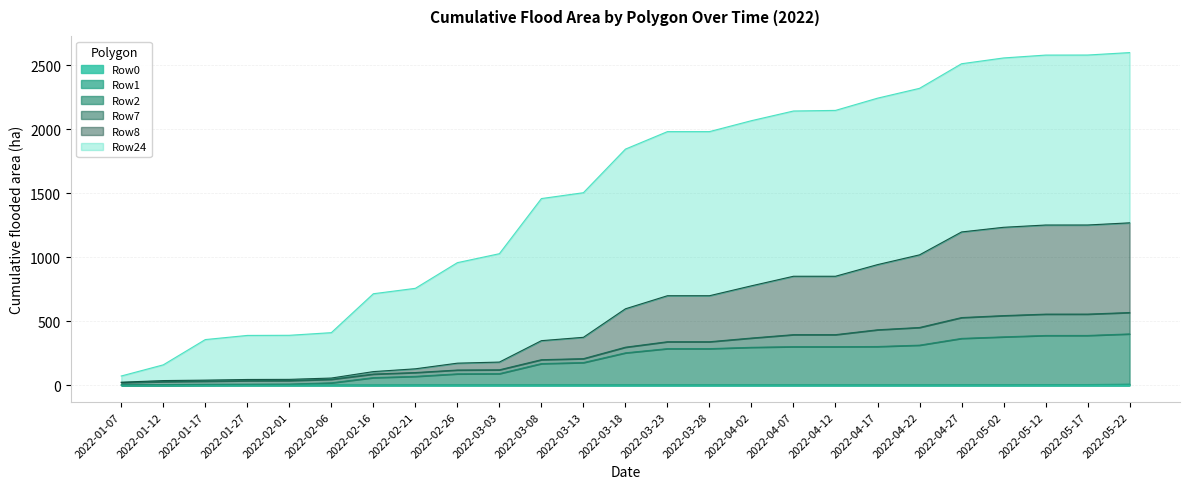

True or false: Row0 has a value of 0.1 at 2022-02-21.

False